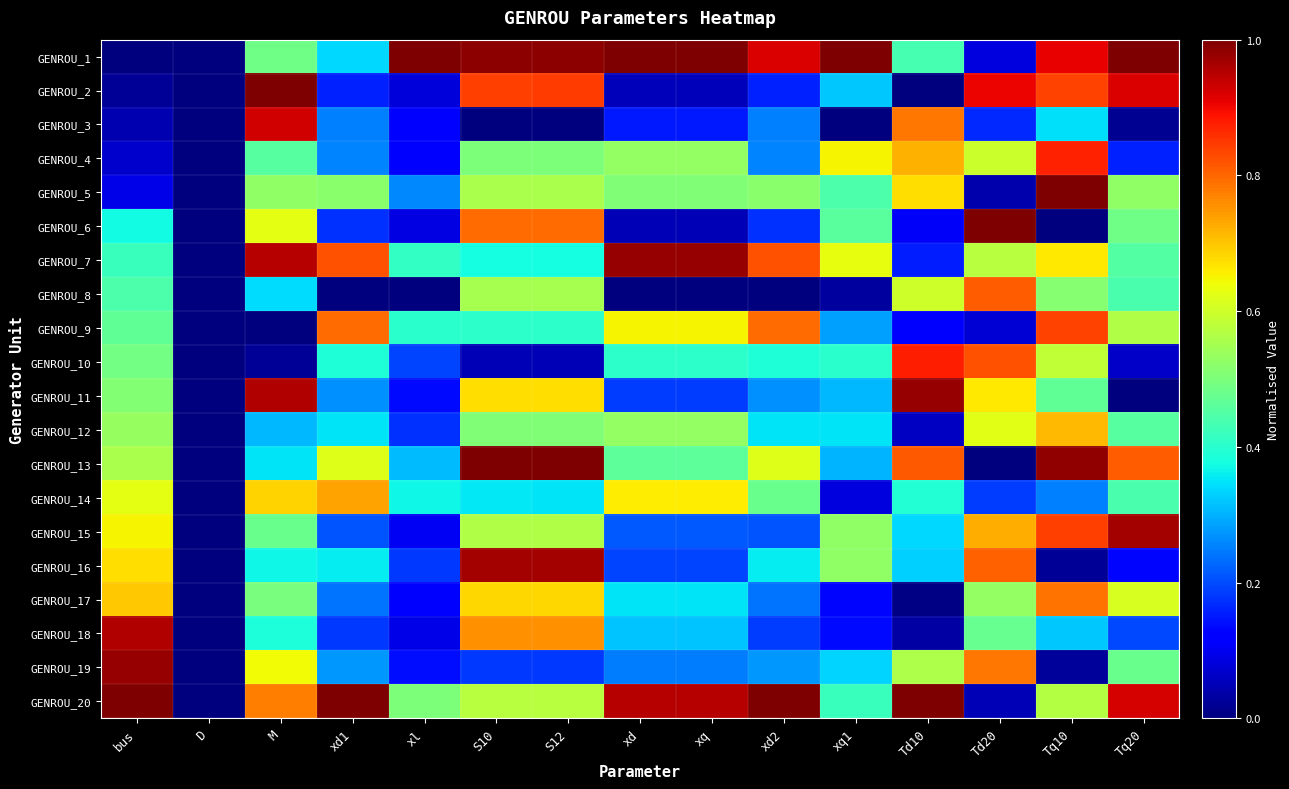

At which category is the sum across all series the highest?

Tq10